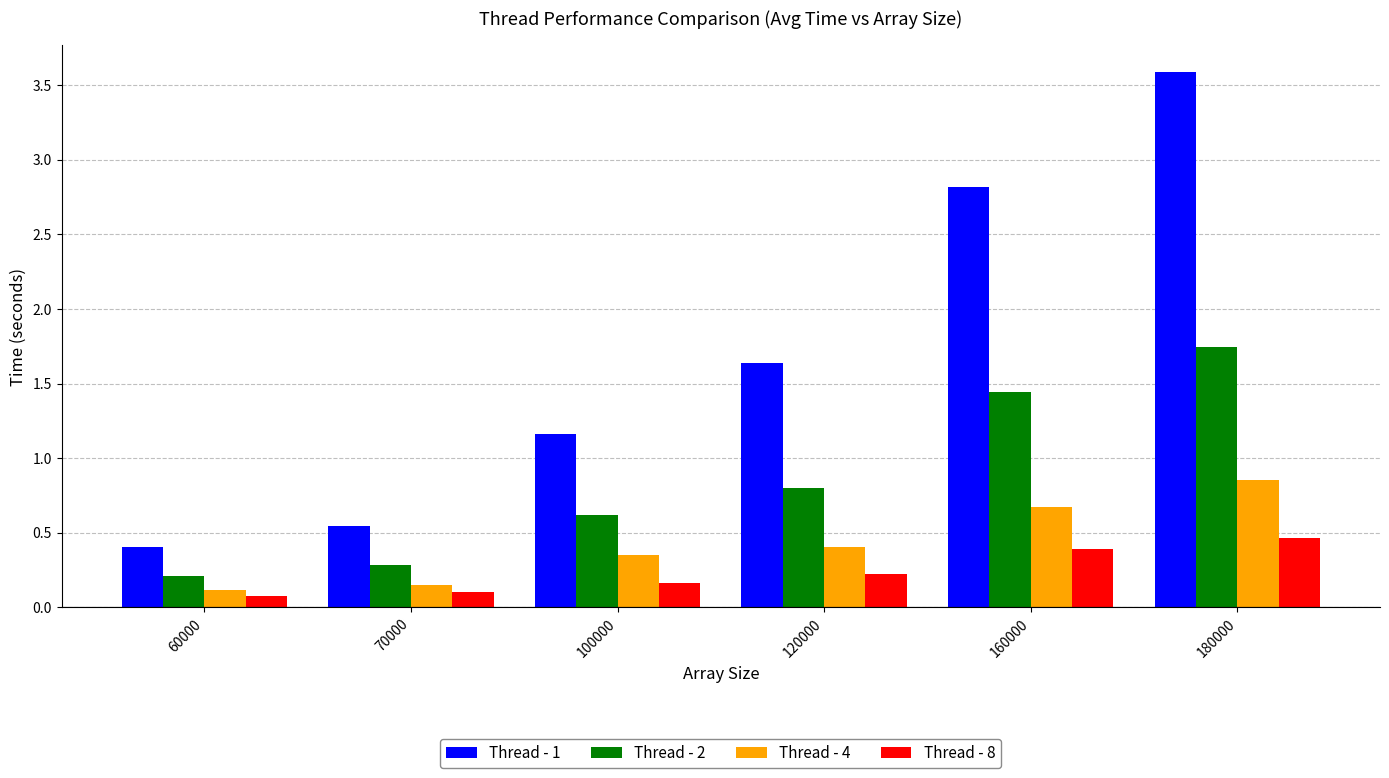

What is the minimum value for Thread - 1?

0.4